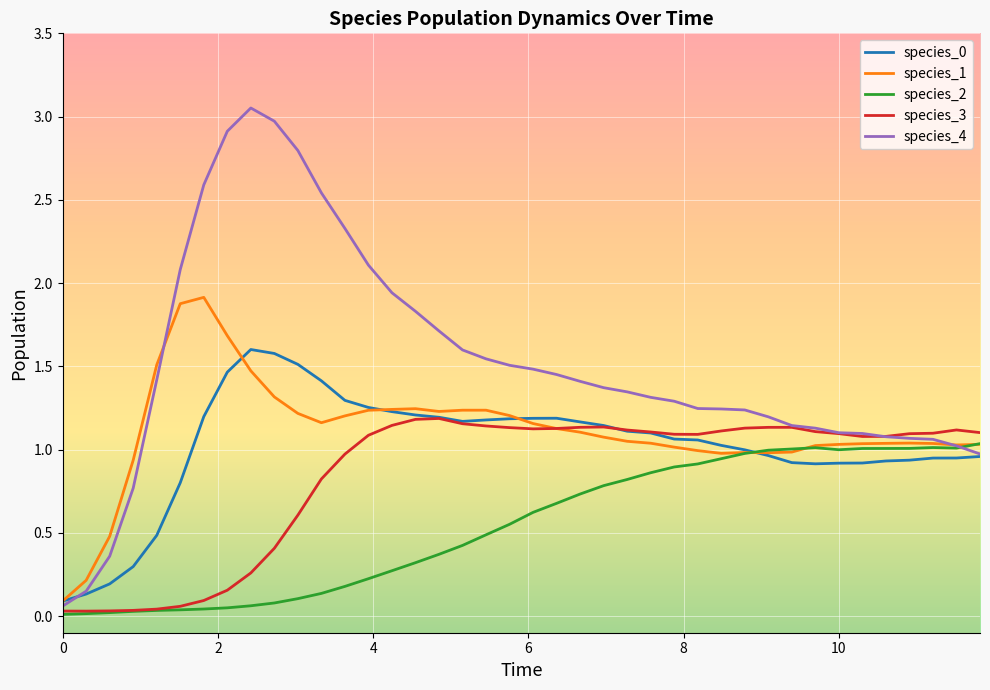

Which series has the widest spread of values?

species_4